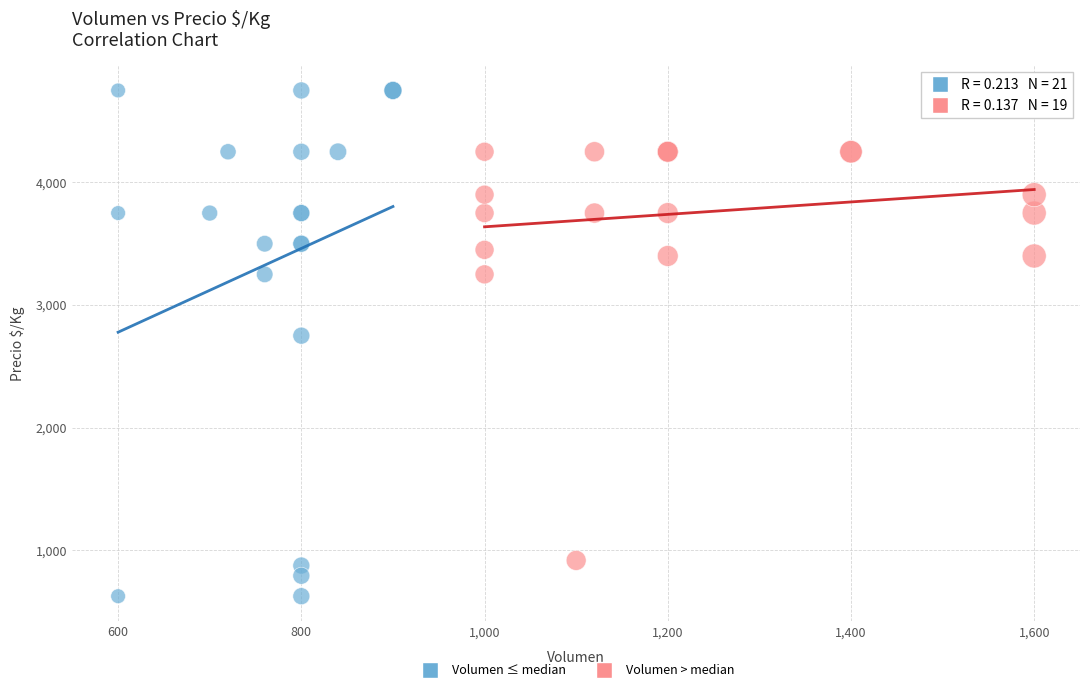

Which series contains the lowest Y value?

Volumen ≤ median